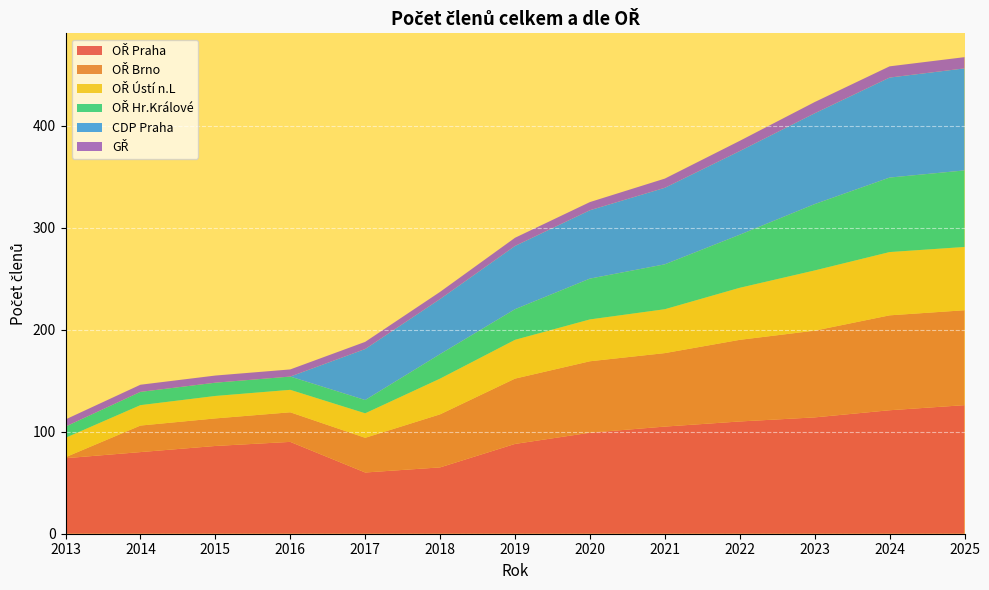

Reading right to left, list all the values displayed in this chart.

OŘ Praha: 126	121	114	110	105	99	88	65	60	90	86	80	74
OŘ Brno: 93	93	85	80	72	70	64	52	34	29	27	26	1
OŘ Ústí n.L: 62	62	59	51	43	41	38	35	24	22	22	20	19
OŘ Hr.Králové: 75	73	65	52	44	40	30	24	13	13	13	13	11
CDP Praha: 100	98	89	82	75	67	62	54	50	0	0	0	0
GŘ: 11	11	11	10	9	8	8	7	7	7	7	7	7